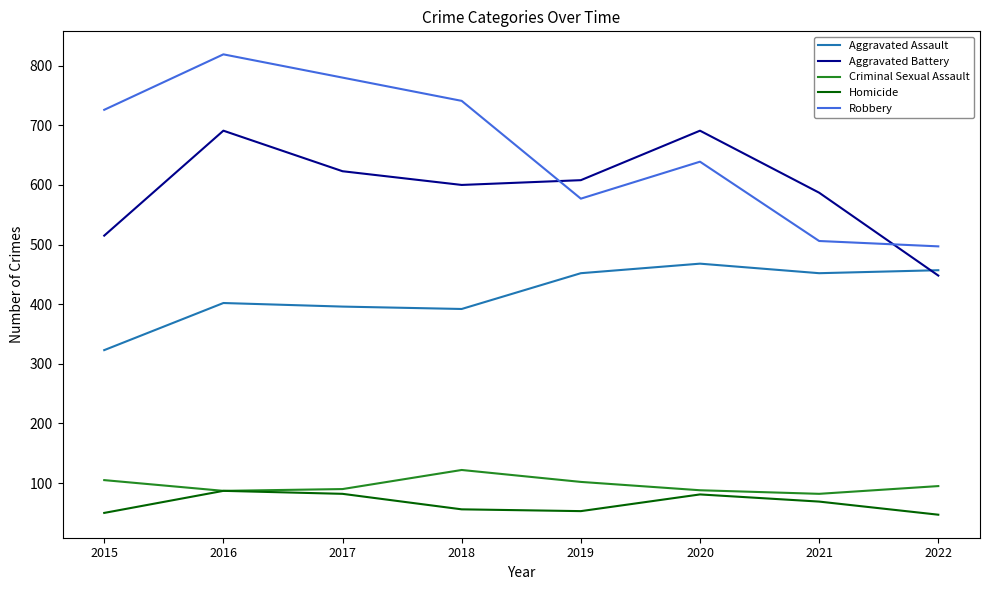

What value does the Aggravated Battery series have at 2017?

623